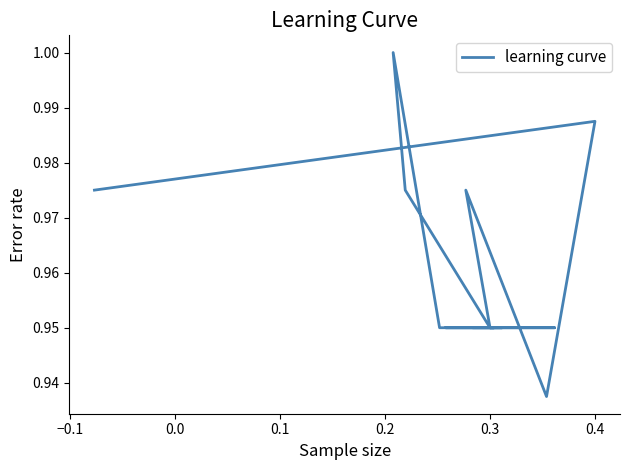

Is it true that the value at 0.5 is 0.7?

False